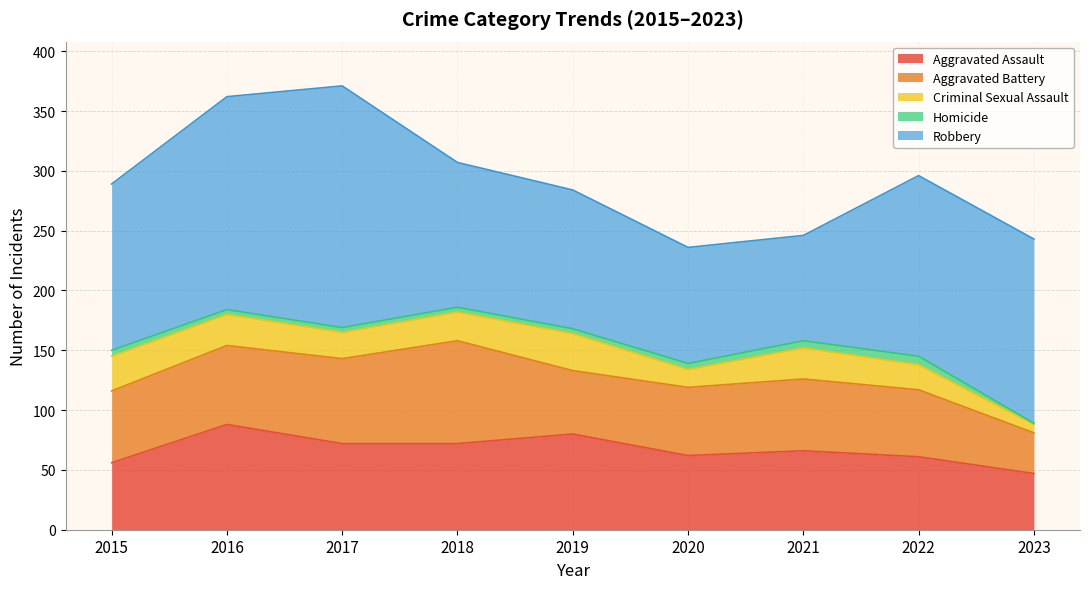

Reading left to right, extract all data points from this chart.

Aggravated Assault: 56	88	72	72	80	62	66	61	47
Aggravated Battery: 60	66	71	86	53	57	60	56	34
Criminal Sexual Assault: 29	26	22	24	31	15	26	21	7
Homicide: 5	4	4	4	4	5	6	7	1
Robbery: 139	178	202	121	116	97	88	151	154